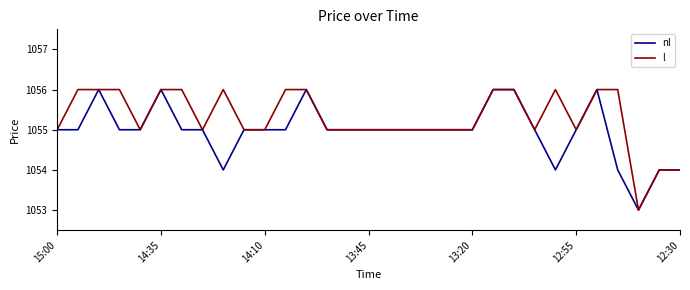

Which series has the largest total across all categories?

l